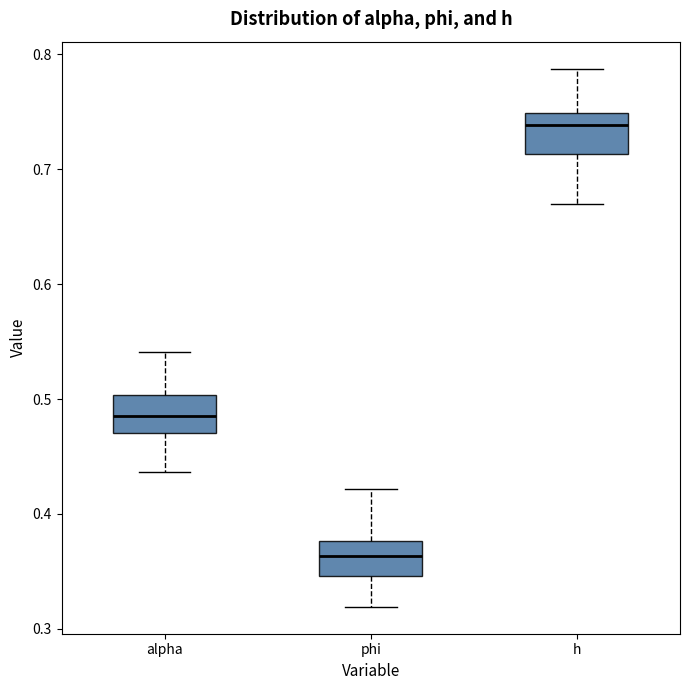

Where is the lower edge of the box for h on the y-axis? The values are not printed on the chart, so give them approximately, as read against the axis.

0.71